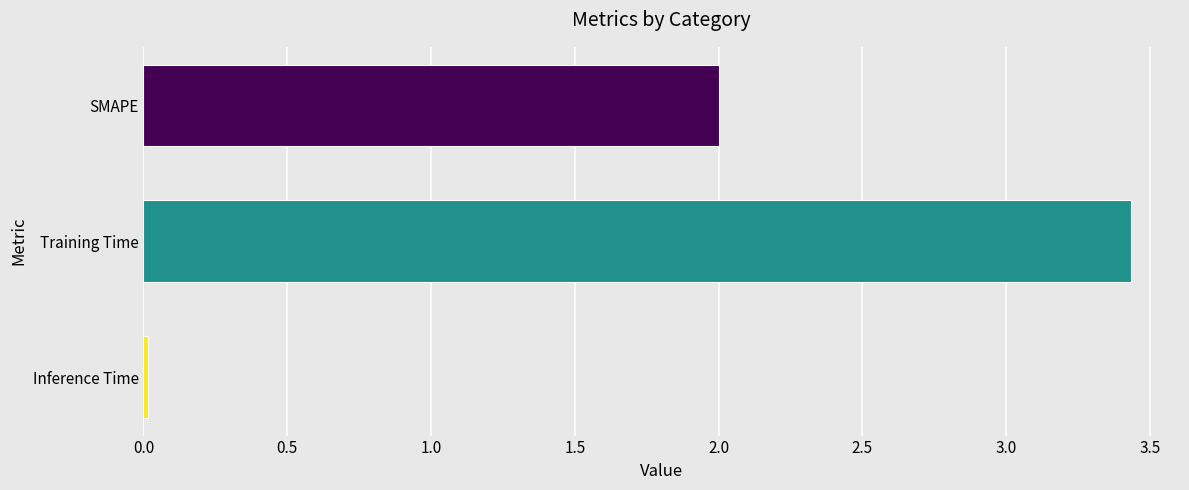

What is the label of the 1st bar from the bottom?

Inference Time